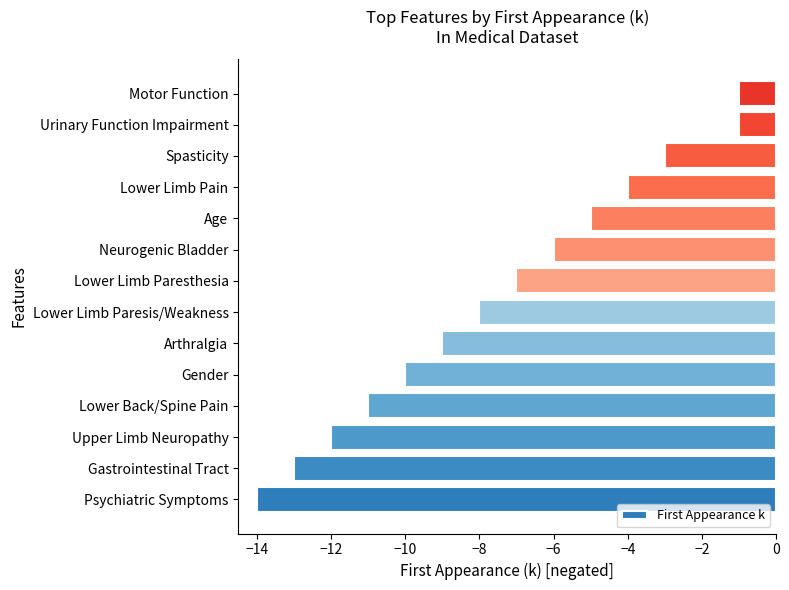

What is the minimum value shown in the chart?

-14